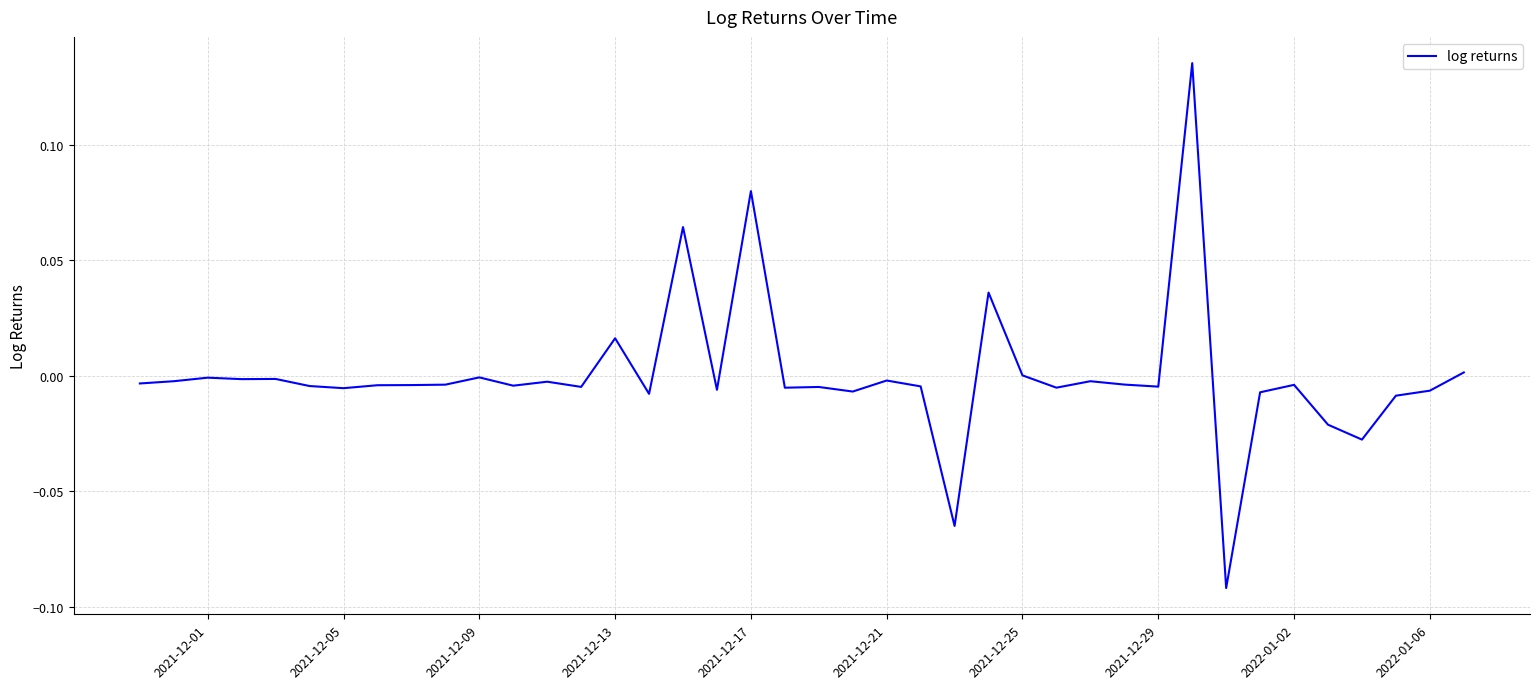

Does the chart display data point markers on the line(s)?

No